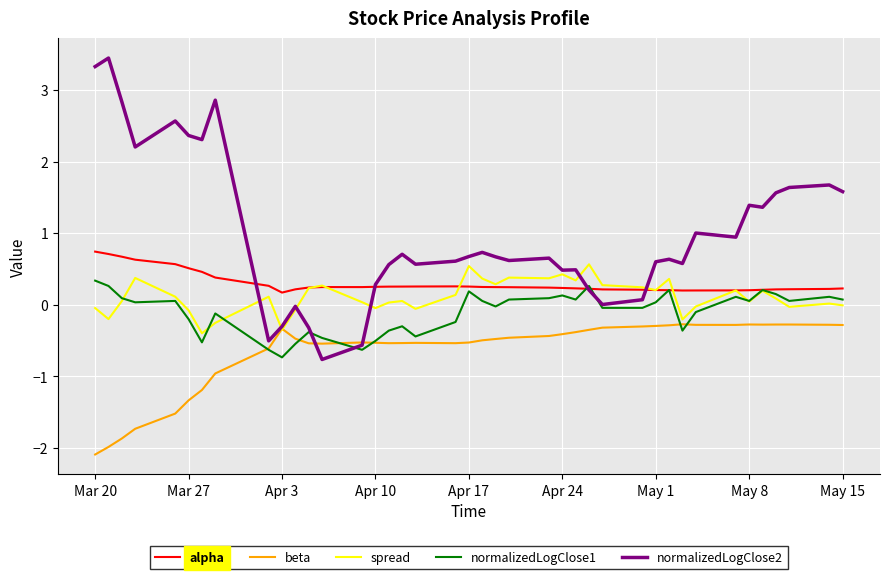

Which series has the widest spread of values?

normalizedLogClose2